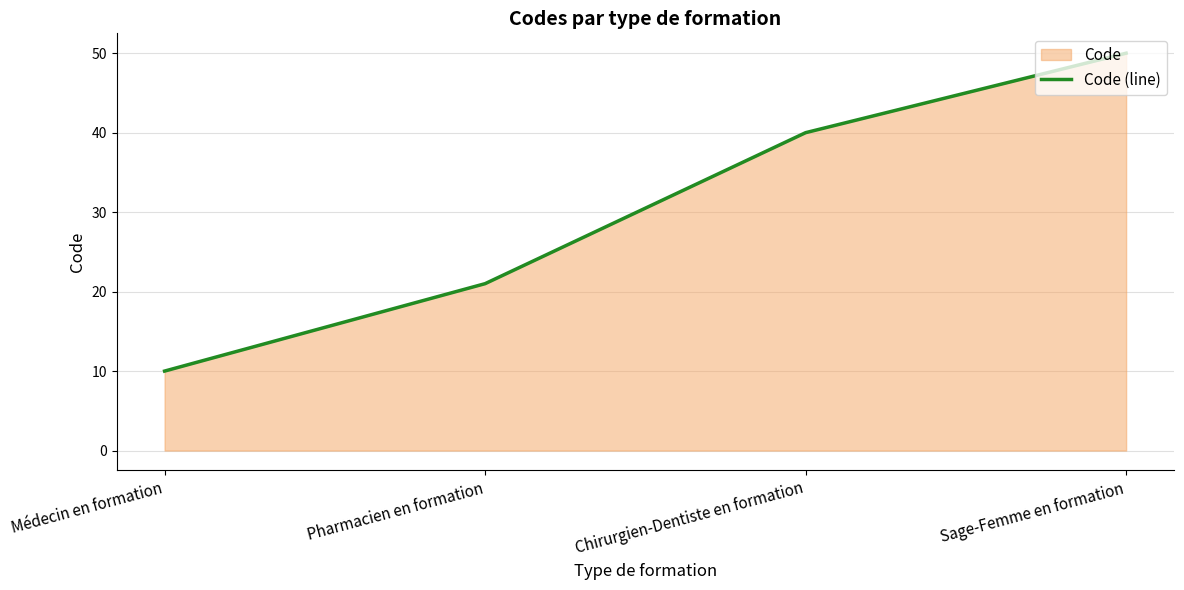

Which label corresponds to the smallest value in the chart?

Médecin en formation